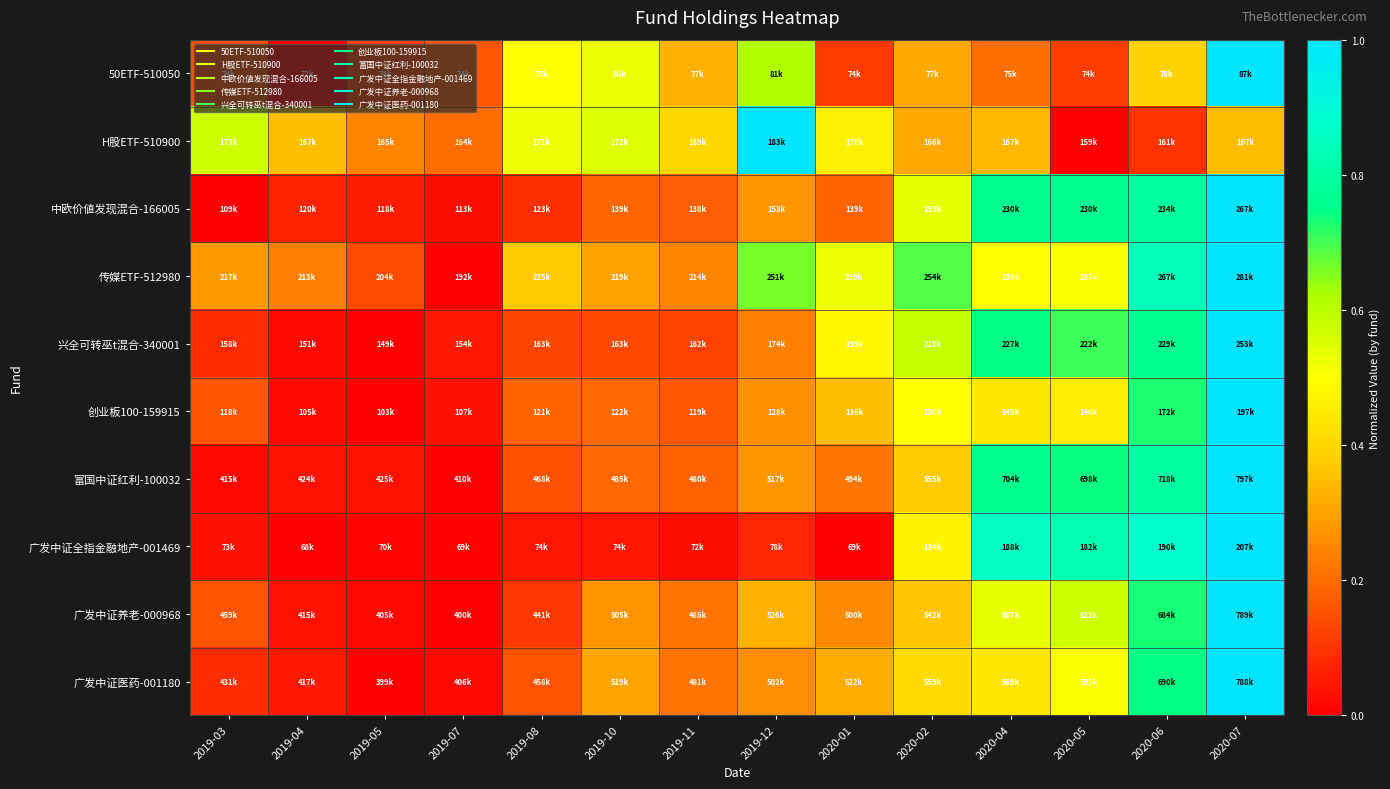

What is the difference between the highest and lowest values at 2020-05?

0.8